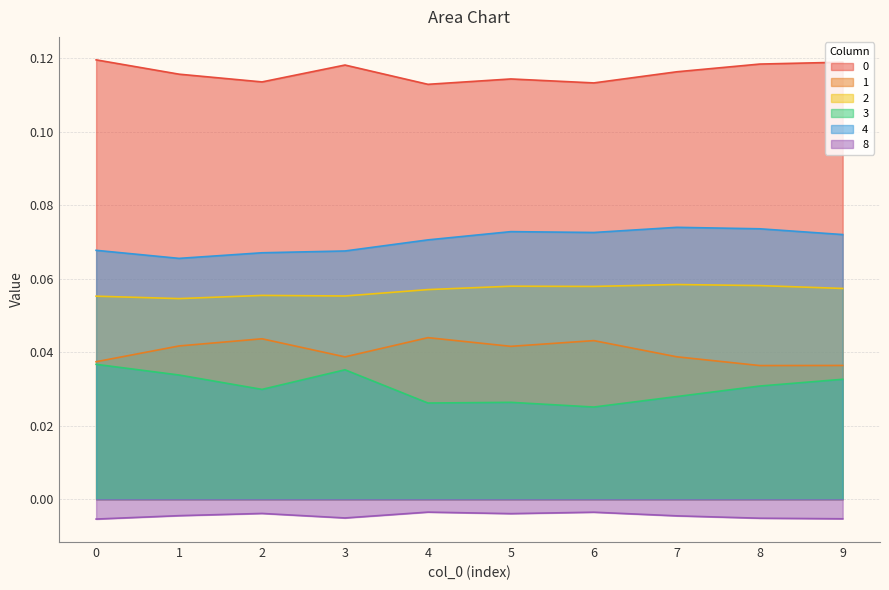

True or false: 1 and 8 cross at least once.

False